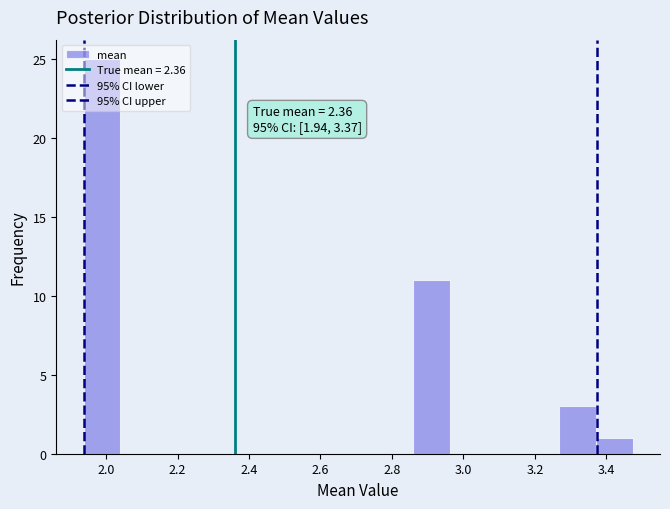

Which range on the x-axis has the tallest bar?

1.94 to 2.04